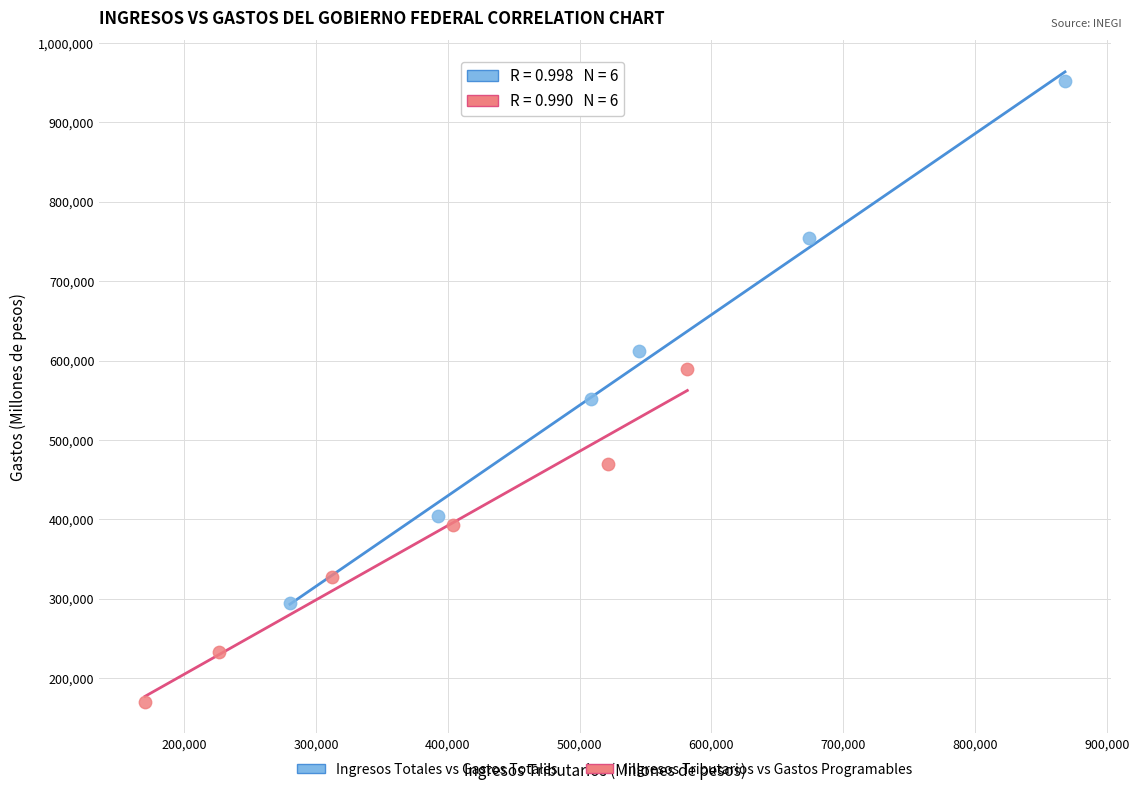

Which series reaches the minimum Y coordinate?

Ingresos Tributarios vs Gastos Programables